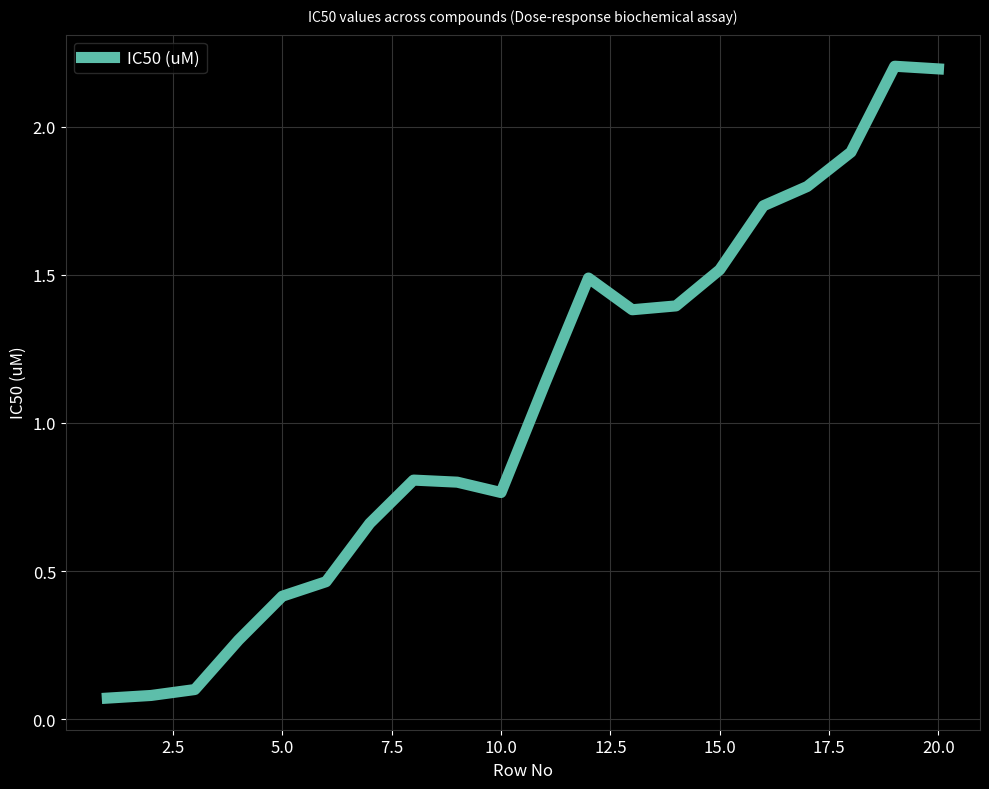

What is the difference between the maximum and minimum values?

2.1